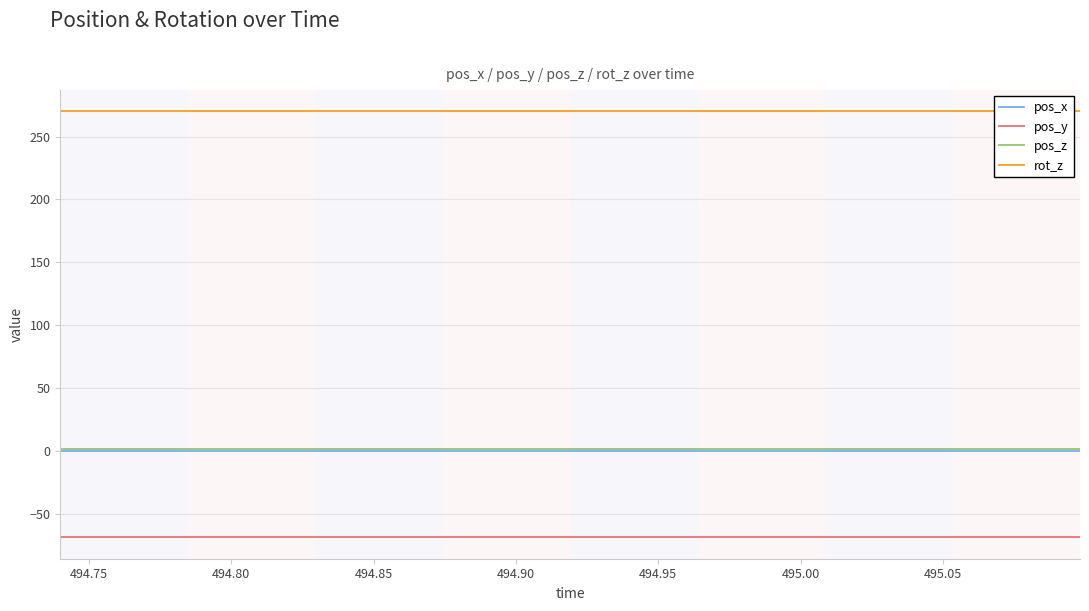

True or false: pos_y and pos_z cross at least once.

False